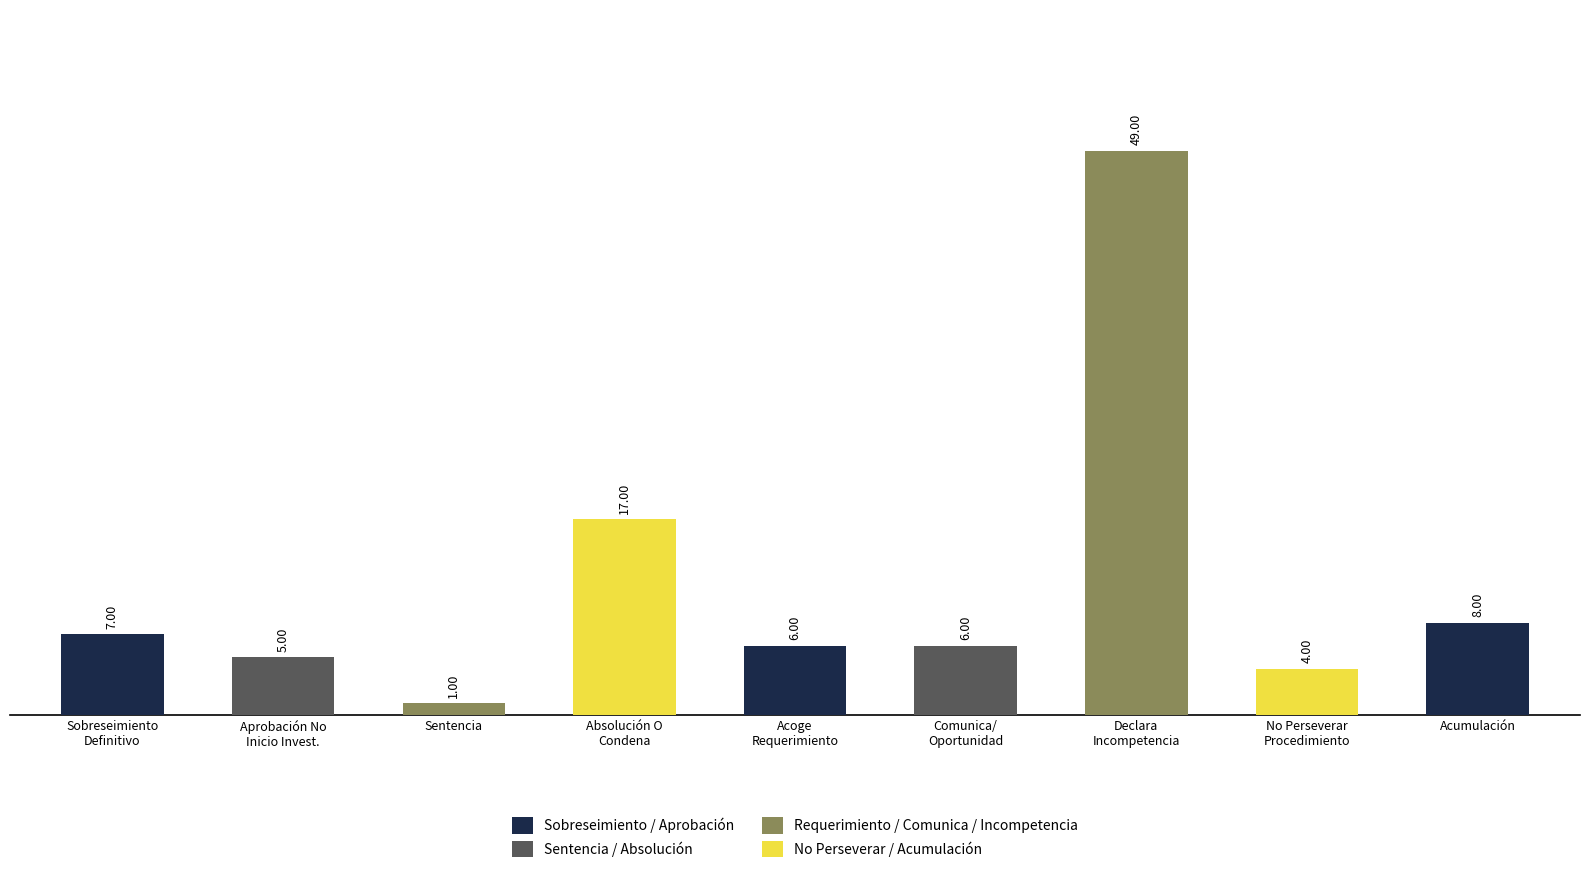

Which category has the lowest value across all series?

Sentencia